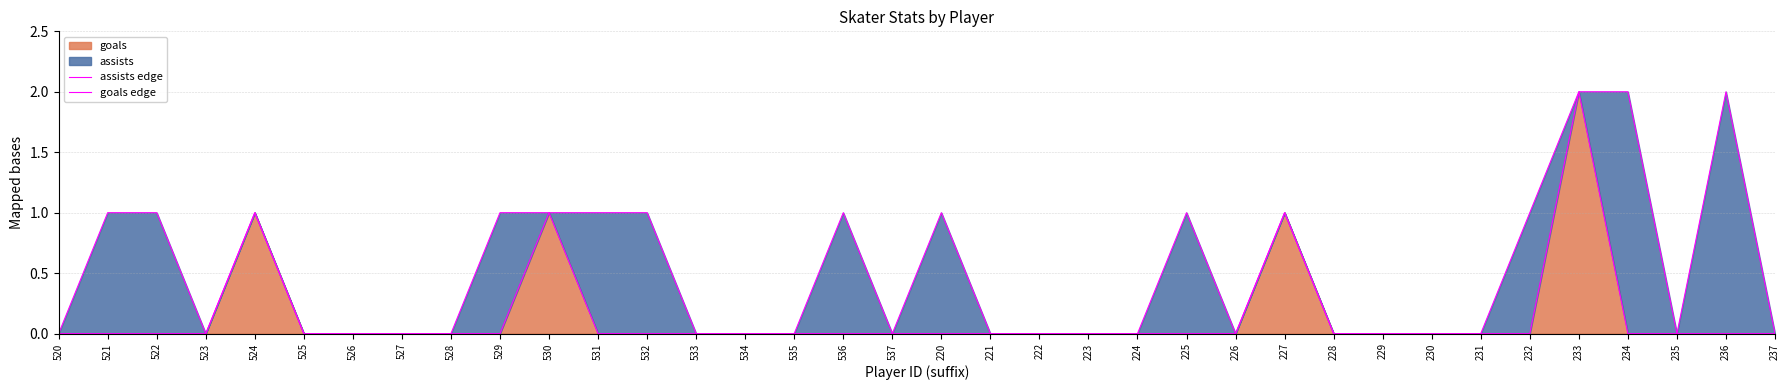

Which series has the largest total across all categories?

assists edge